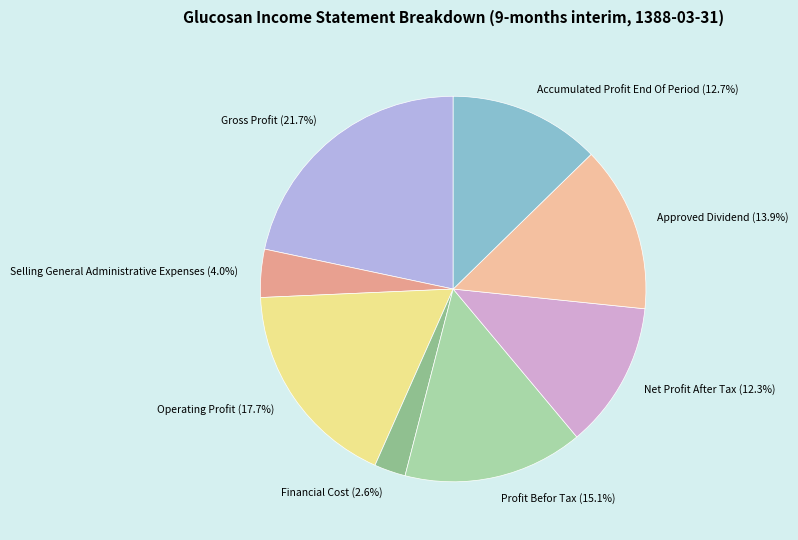

Is there a majority slice in this chart?

No